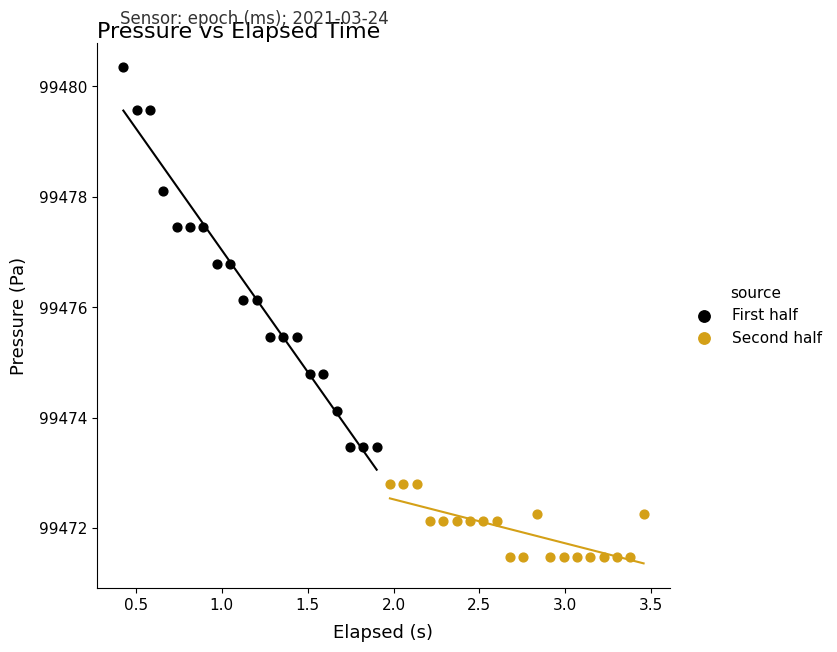

Which series reaches the minimum Y coordinate?

Second half